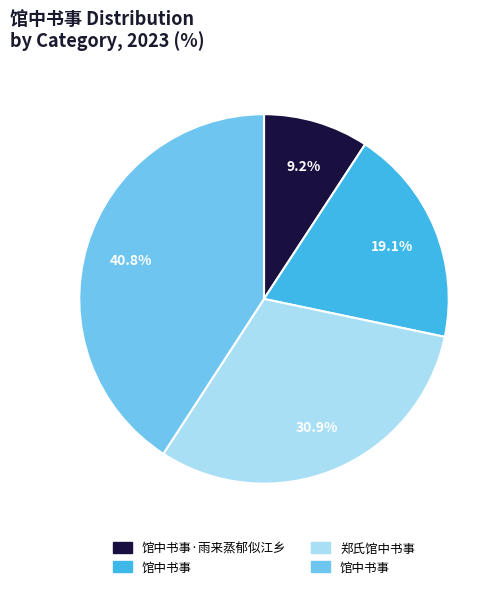

Does any single category account for the majority?

No